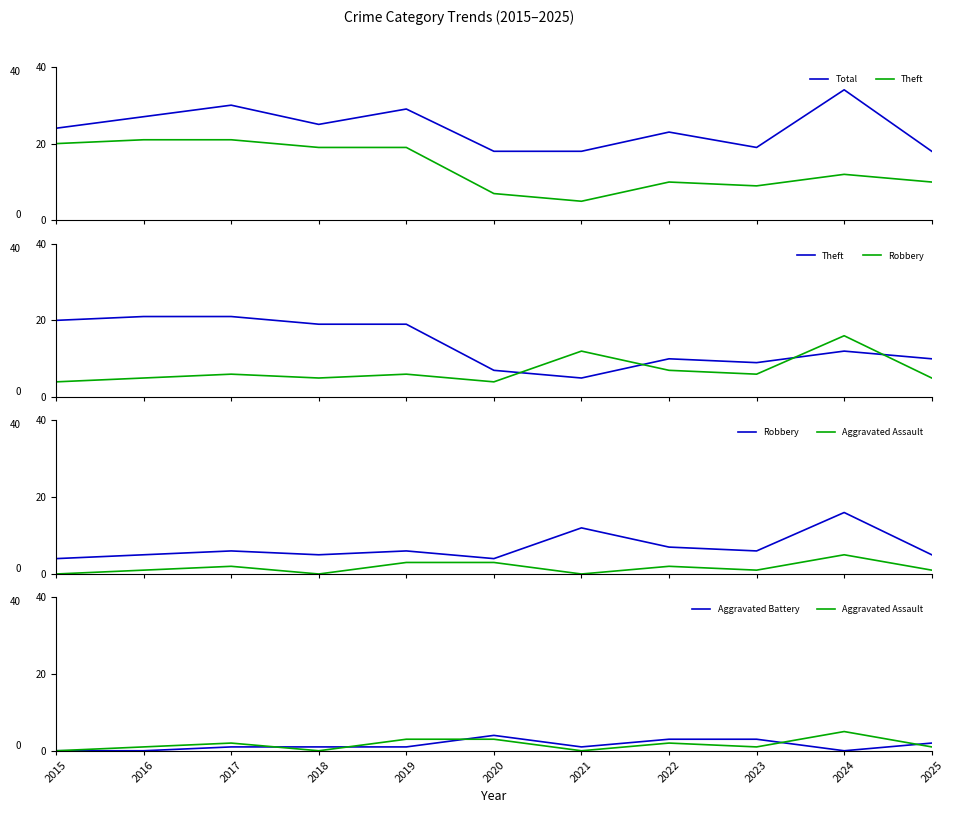

Does the chart display data point markers on the line(s)?

No